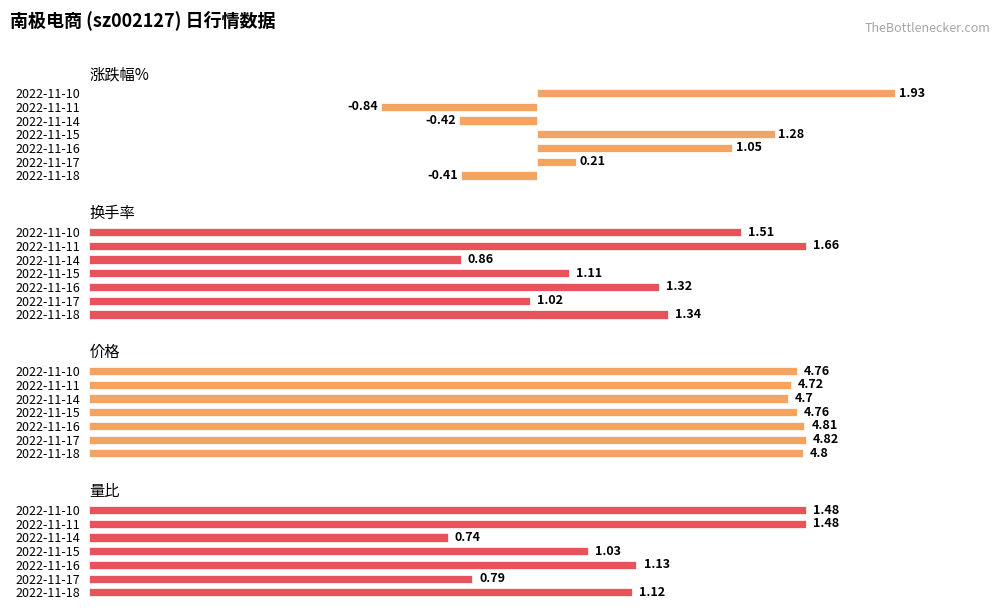

What is the sum of the 价格 values at 2022-11-10 and 2022-11-16?

9.6